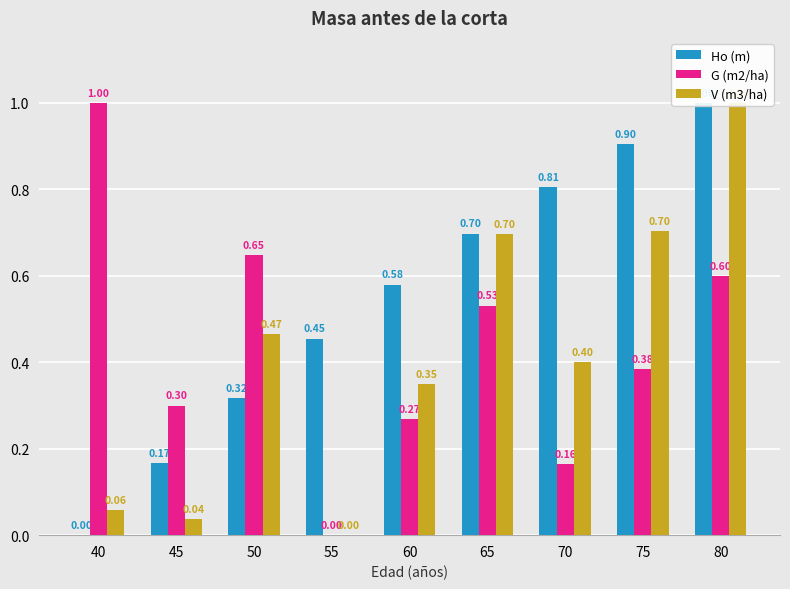

Count the number of data series in this chart.

3